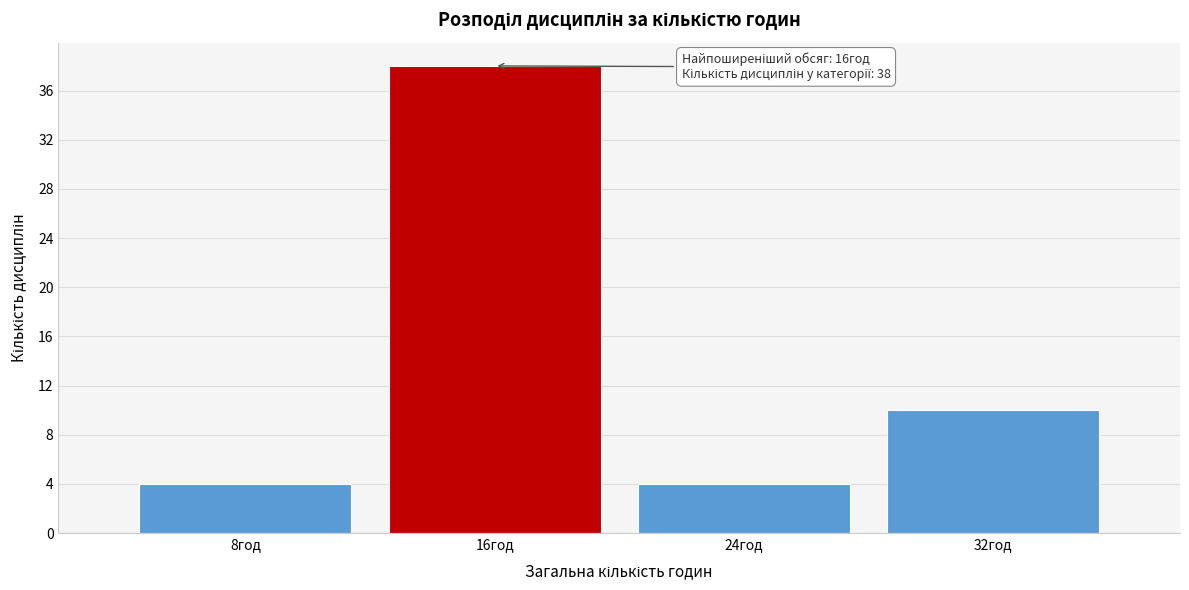

Over which range of the x-axis is the bar tallest?

12 to 20